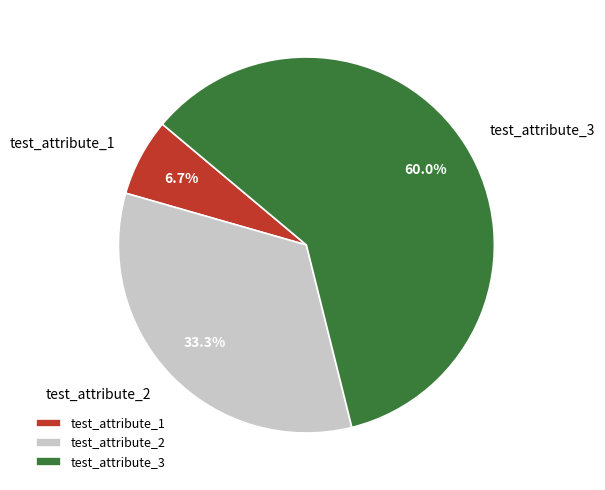

To the nearest percent, what percentage of the pie is test_attribute_2?

33%